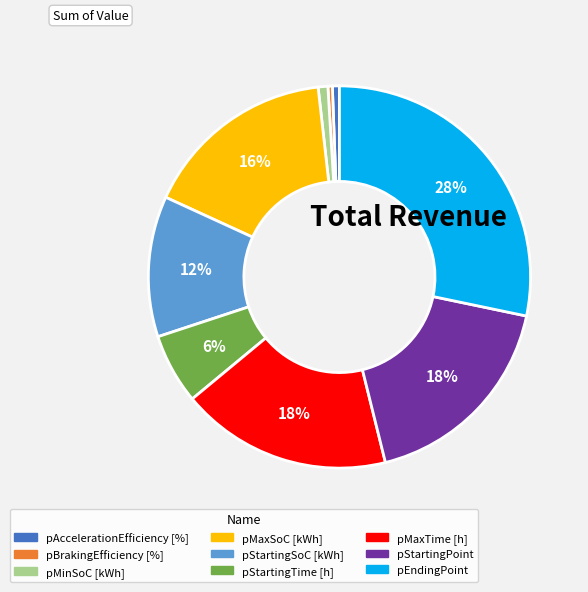

To the nearest percent, what portion does pEndingPoint represent?

28%